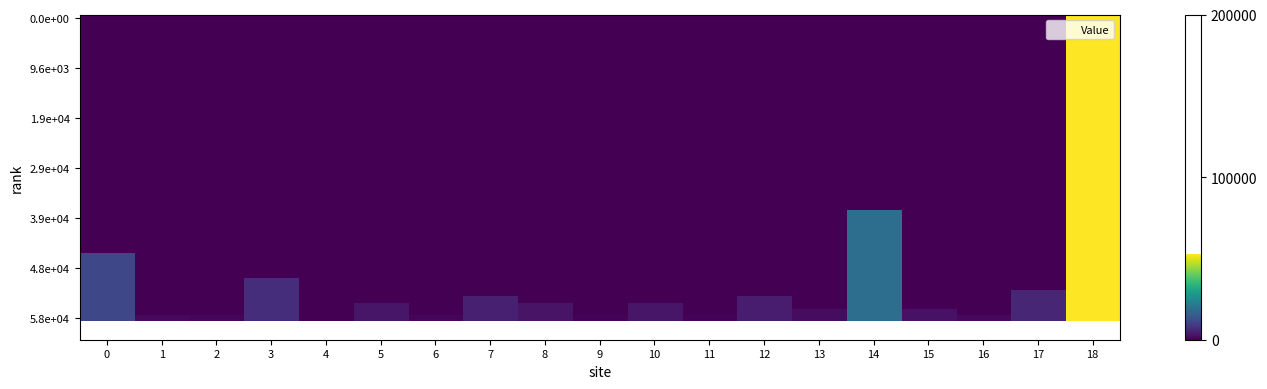

Reading left to right, what are all the values shown in this chart?

11433	1400	800	6850	0	3093	855	4580	2770	575	3112	600	4147	1687	19092	2500	1100	5750	52576